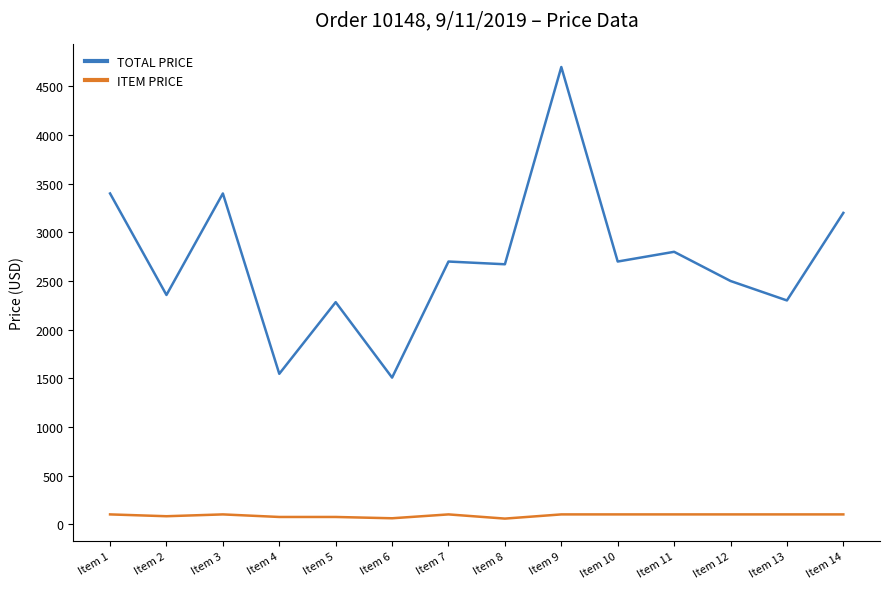

In TOTAL PRICE, how many points are higher than both neighbors (excluding endpoints)?

5